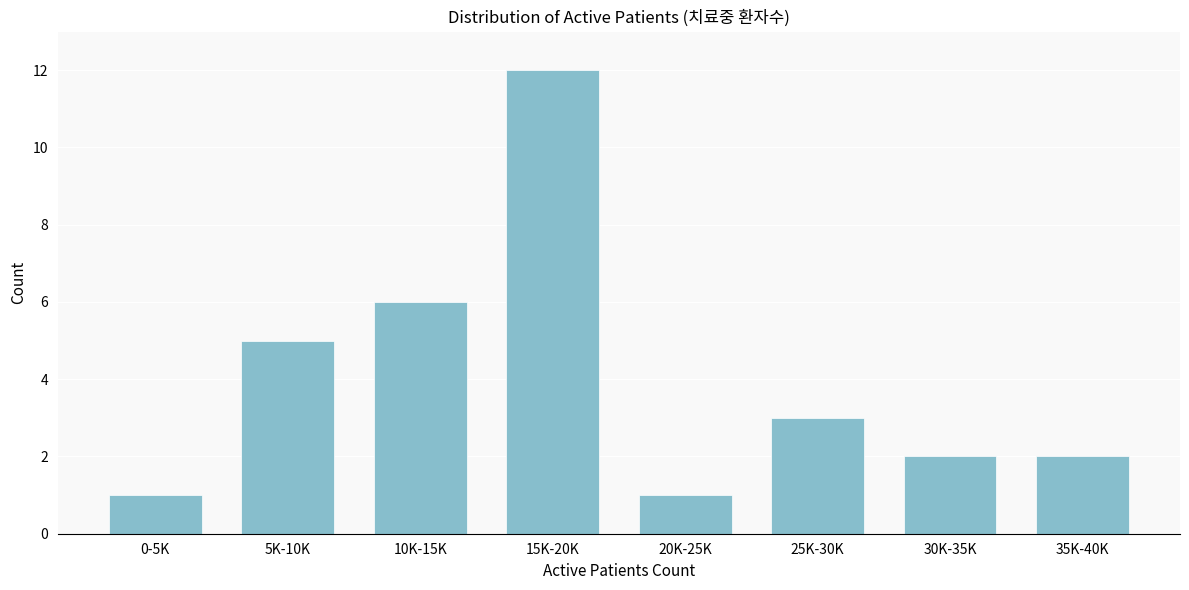

Reading left to right, transcribe all the data shown in this chart.

1	5	6	12	1	3	2	2